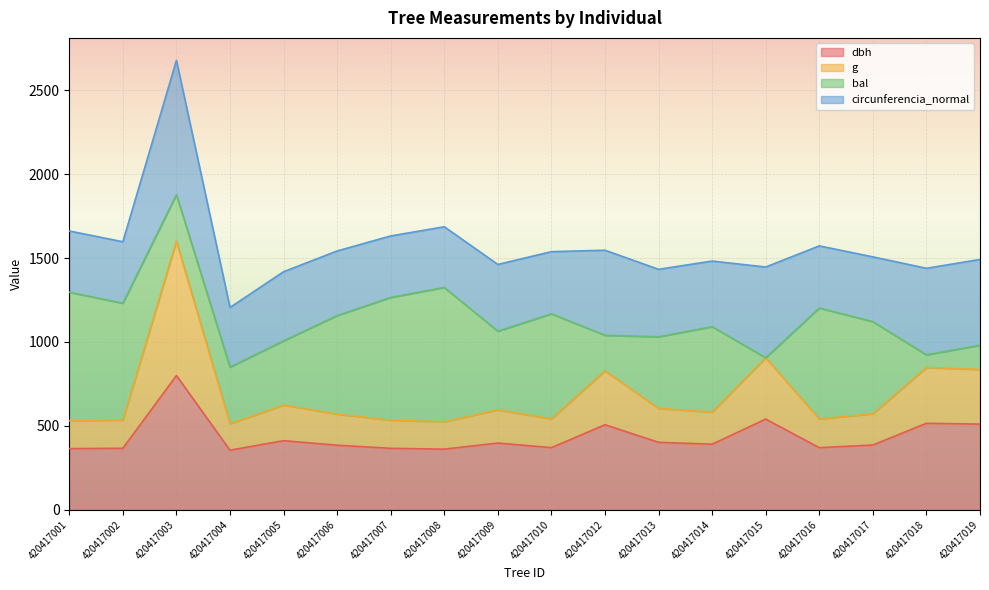

At which label does dbh reach its peak?

420417003